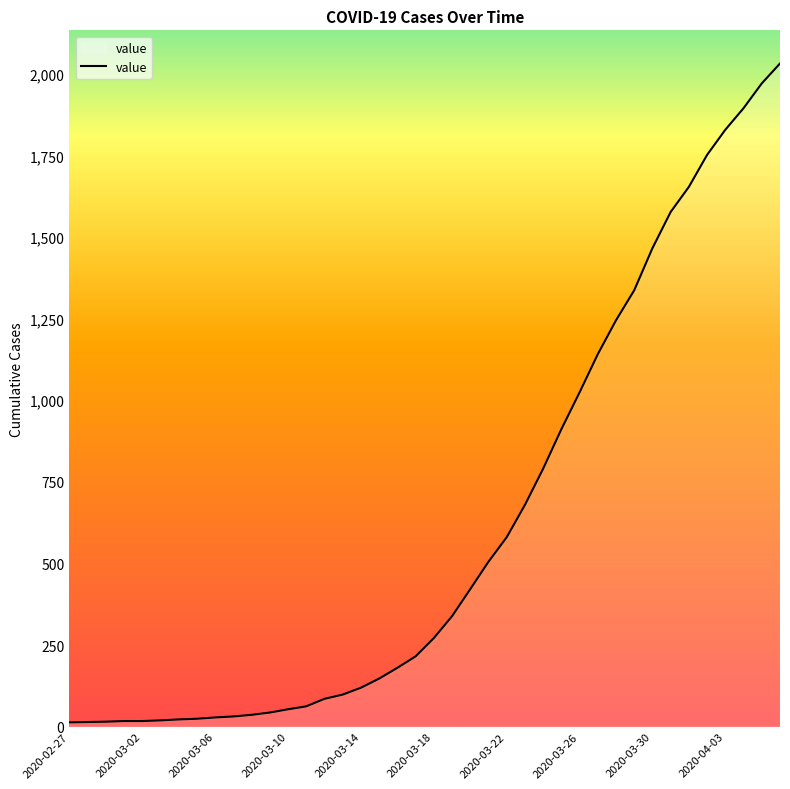

What is the greatest value displayed?

2032